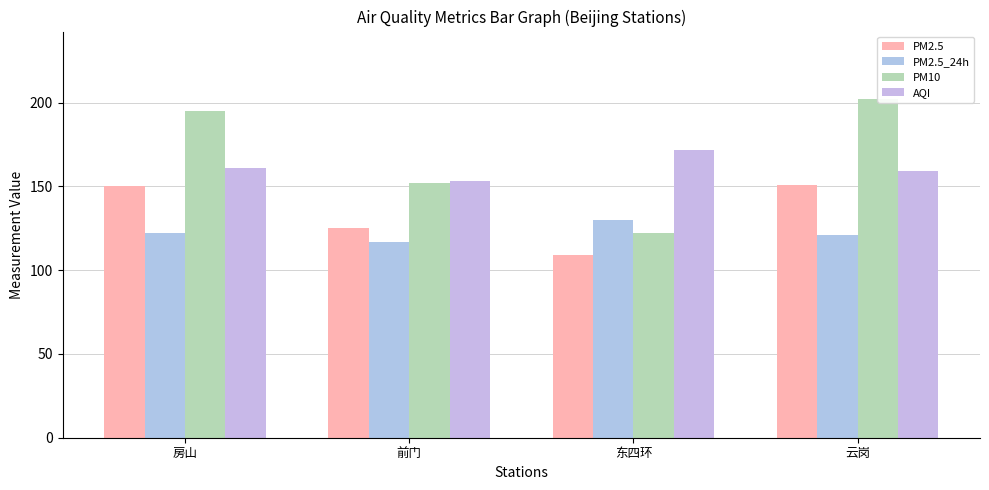

What is the value of the PM2.5 bar at the 2nd from the left?

125